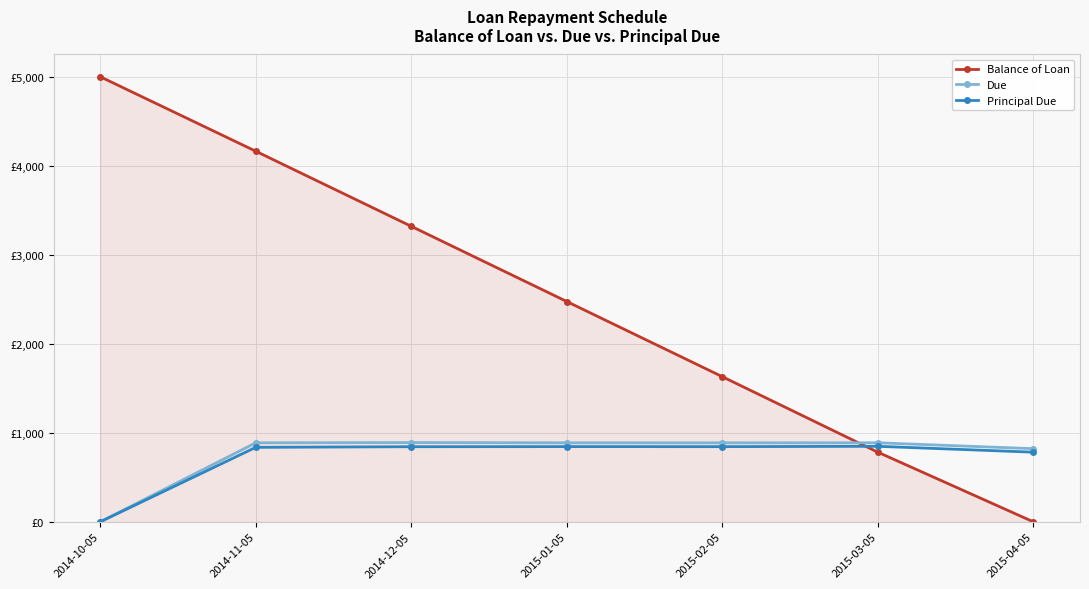

In Principal Due, how many points are higher than both neighbors (excluding endpoints)?

2